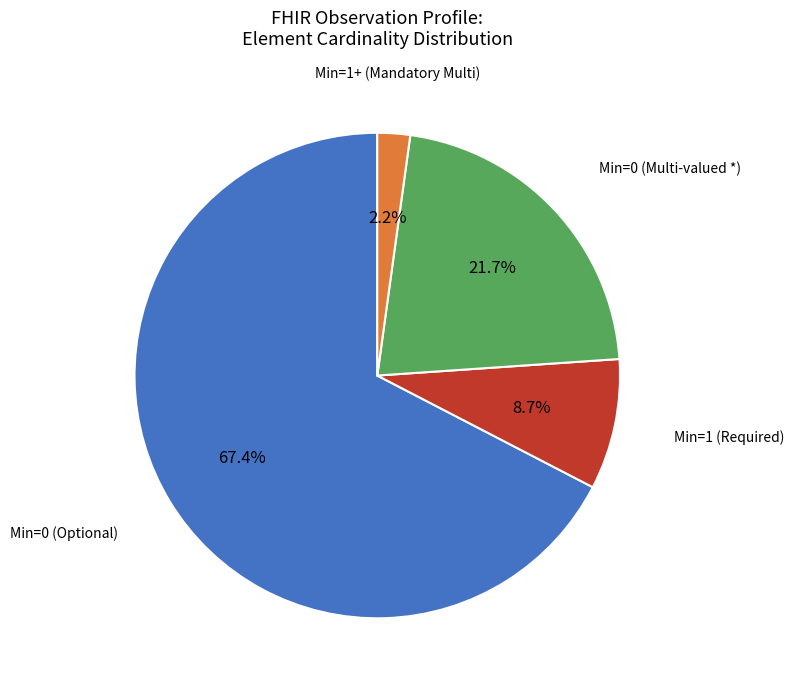

Does any single category account for the majority?

Yes